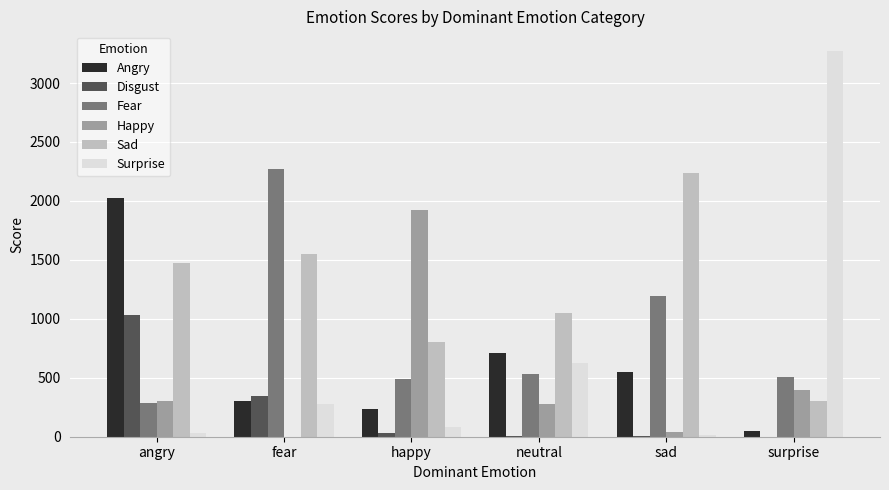

Are the bars horizontal?

No